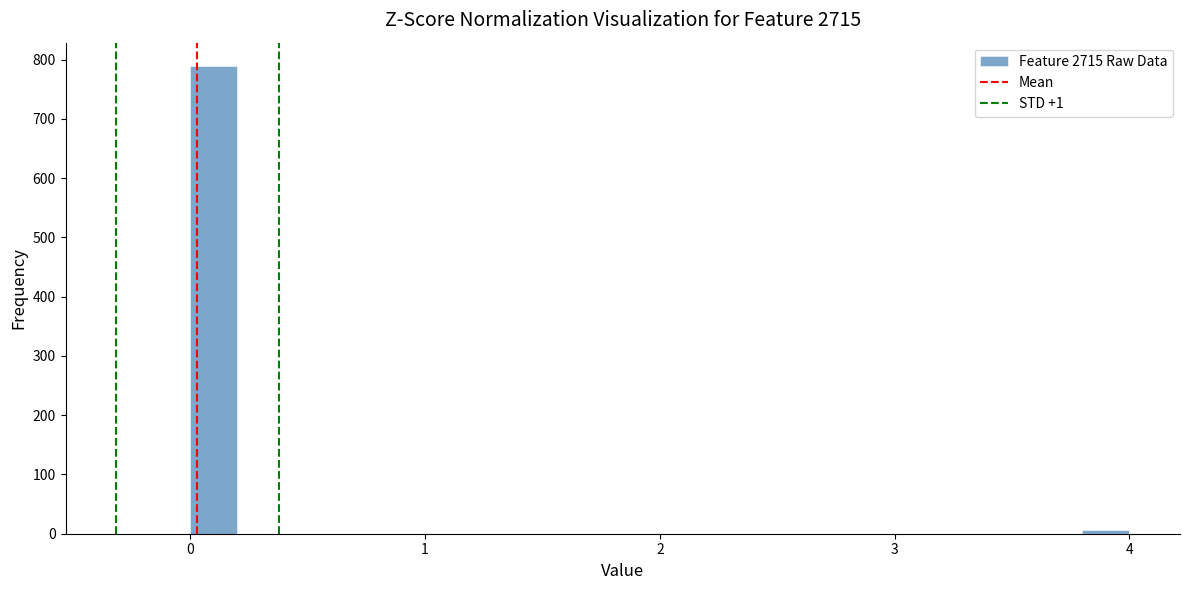

Around what value on the x-axis is the tallest bar? Give the approximate position of its centre, as read against the axis.

0.1